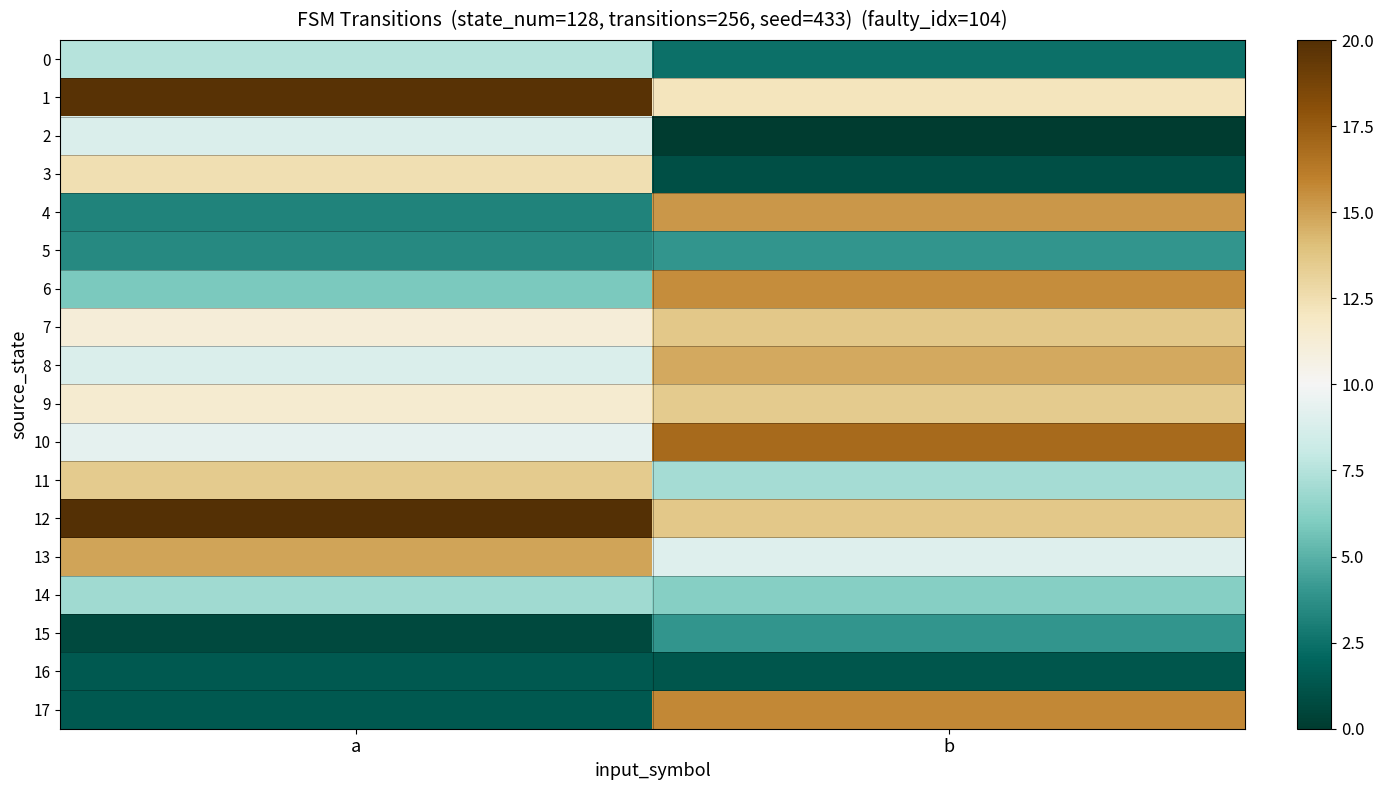

Between b and a, which is larger?

a